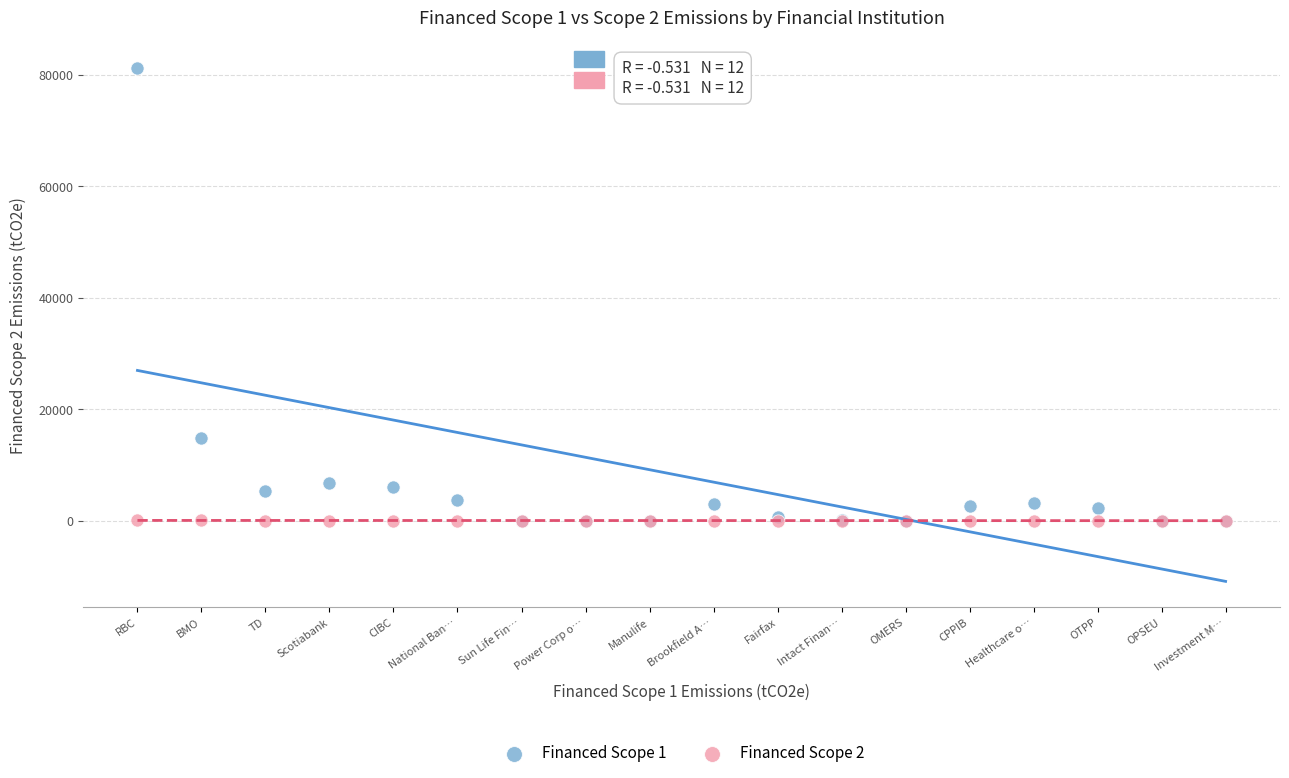

Across all series, what Y value is closest to 40563?

14877.4